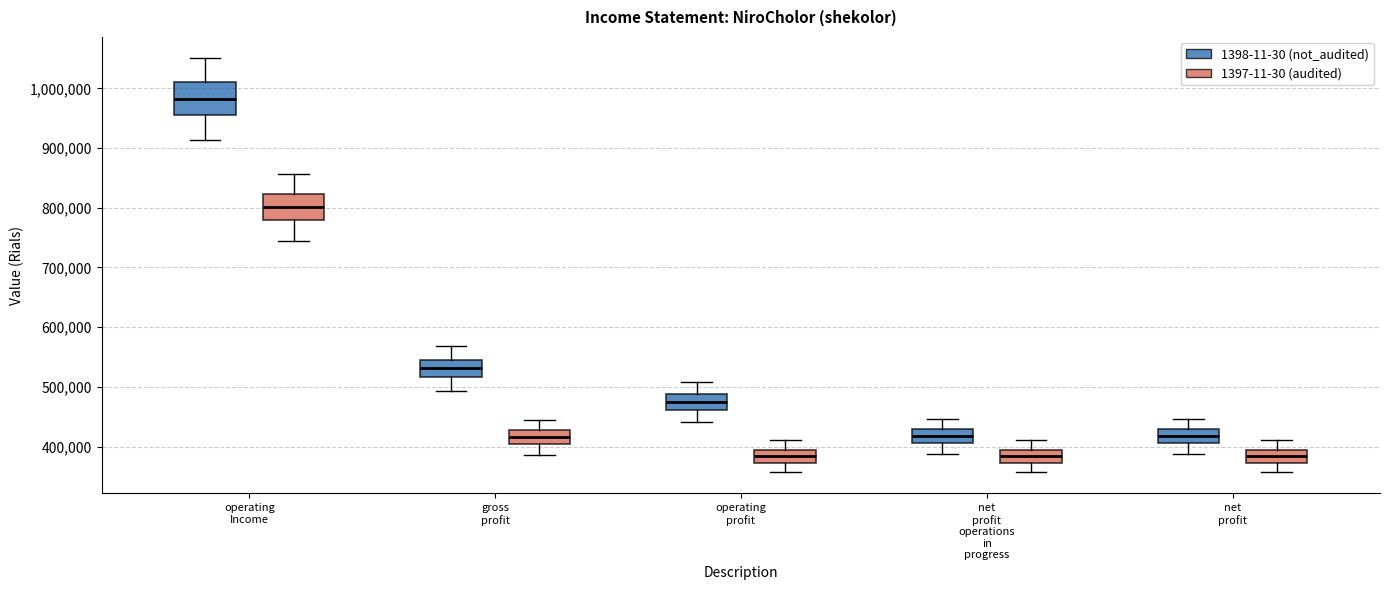

Reading left to right, transcribe this box plot: for each box, give where its median line is, the range the box spans, and where its two whiskers end, as read against the y-axis. The values are not printed on the chart, so give them approximately, as read against the axis.

operating Income (1398-11-30 (not_audited)): median 980000, box 960000 to 1010000, whiskers 910000 to 1050000
operating Income (1397-11-30 (audited)): median 800000, box 780000 to 820000, whiskers 750000 to 860000
gross profit (1398-11-30 (not_audited)): median 530000, box 520000 to 550000, whiskers 490000 to 570000
gross profit (1397-11-30 (audited)): median 420000, box 400000 to 430000, whiskers 390000 to 440000
operating profit (1398-11-30 (not_audited)): median 480000, box 460000 to 490000, whiskers 440000 to 510000
operating profit (1397-11-30 (audited)): median 380000, box 370000 to 390000, whiskers 360000 to 410000
net profit operations in progress (1398-11-30 (not_audited)): median 420000, box 410000 to 430000, whiskers 390000 to 450000
net profit operations in progress (1397-11-30 (audited)): median 380000, box 370000 to 390000, whiskers 360000 to 410000
net profit (1398-11-30 (not_audited)): median 420000, box 410000 to 430000, whiskers 390000 to 450000
net profit (1397-11-30 (audited)): median 380000, box 370000 to 390000, whiskers 360000 to 410000